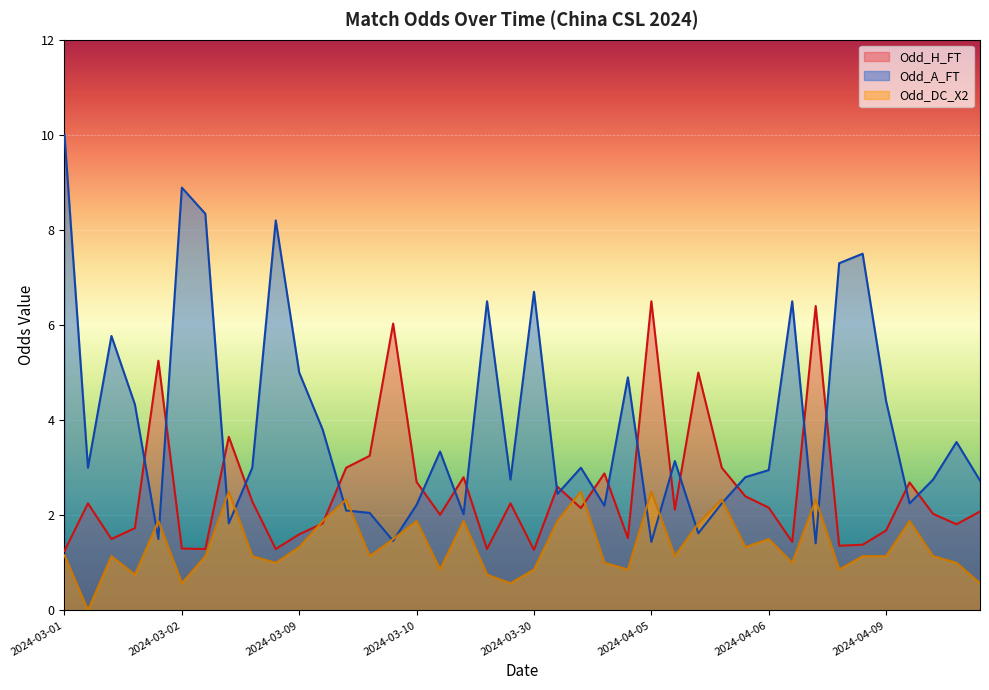

How many data points in Odd_A_FT are above 3?

18